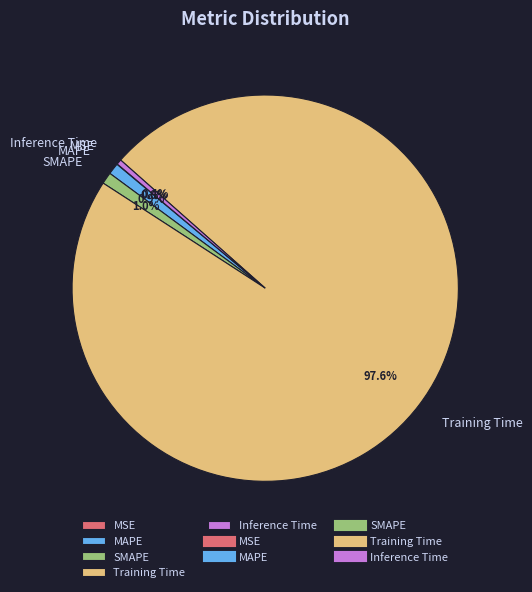

What is the largest slice in the pie chart?

Training Time